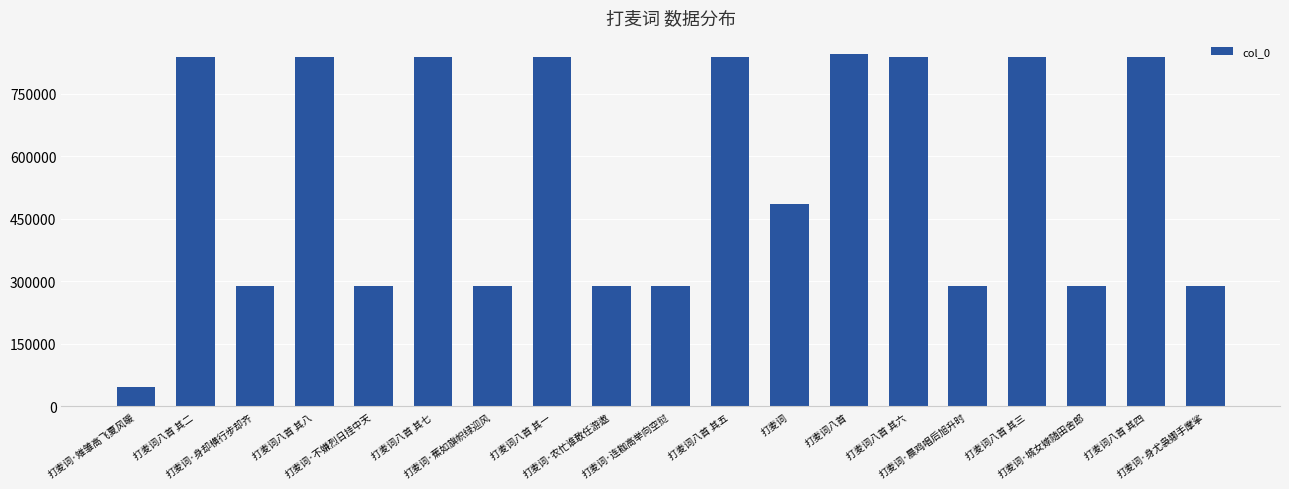

What is the value of the 17th bar from the left?

288106